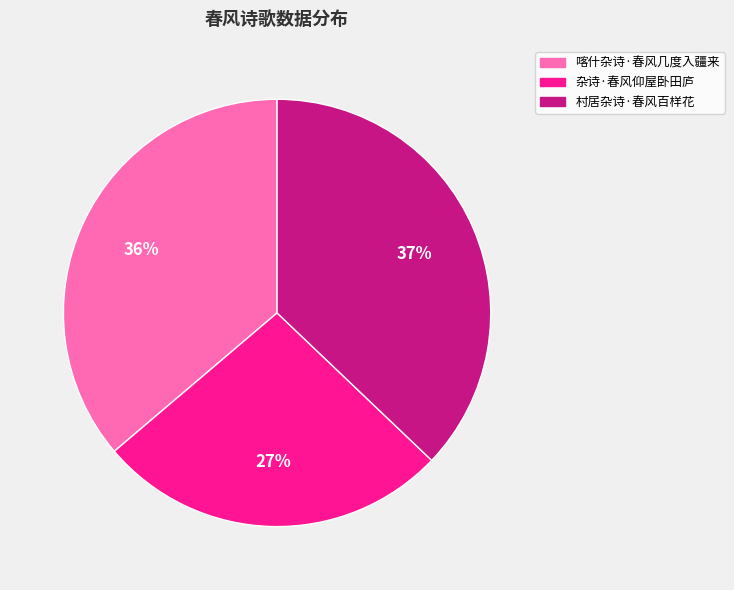

Count the number of slices in the pie.

3